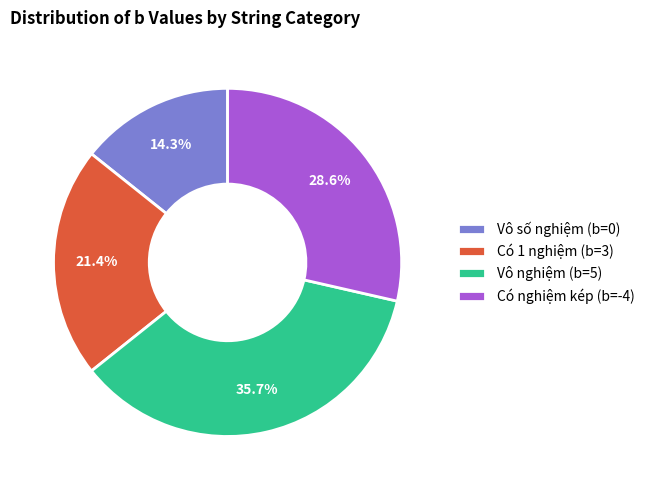

To the nearest percent, what is the difference between the Vô số nghiệm (b=0) and Vô nghiệm (b=5) slice percentages?

21%